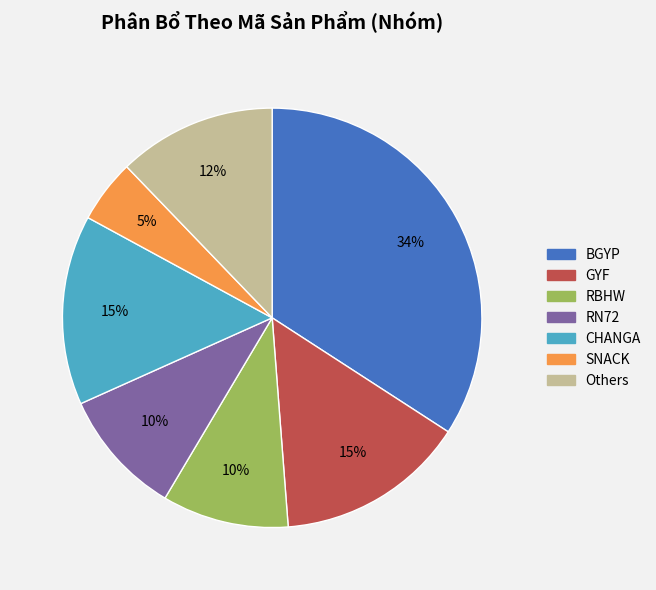

Does any single category account for the majority?

No